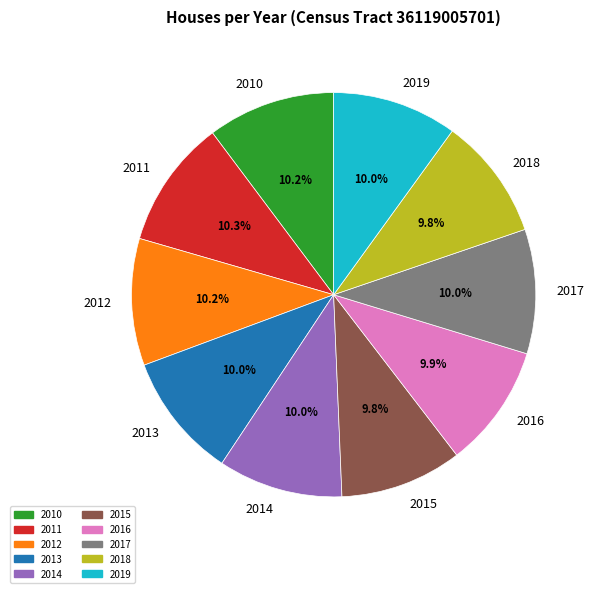

What is the ratio of the value at 2018 to the value at 2019?

1.0